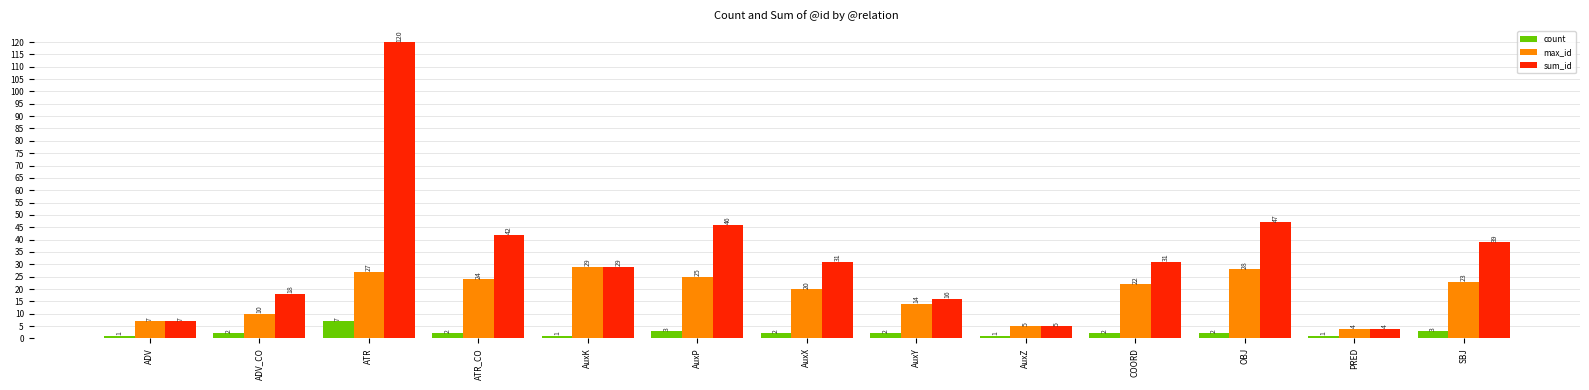

Rank the series by their average value, from highest to lowest.

sum_id, max_id, count